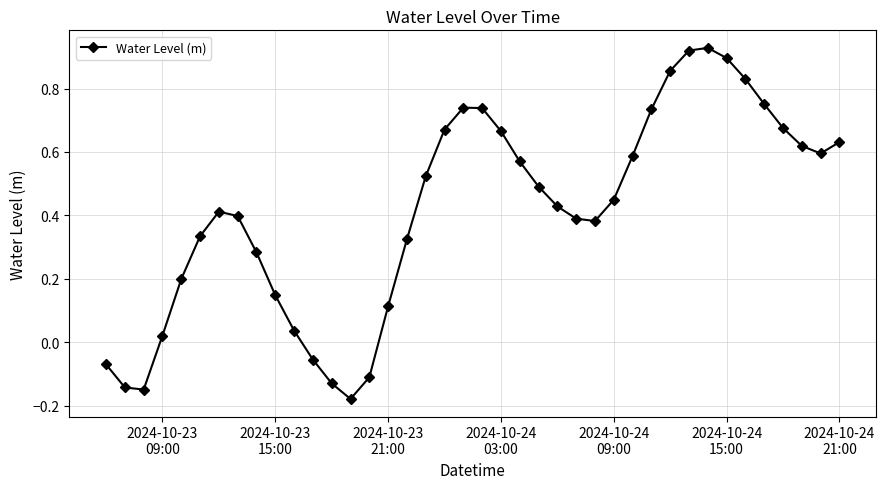

How many interior local peaks (higher than both neighbors) does the data have?

3